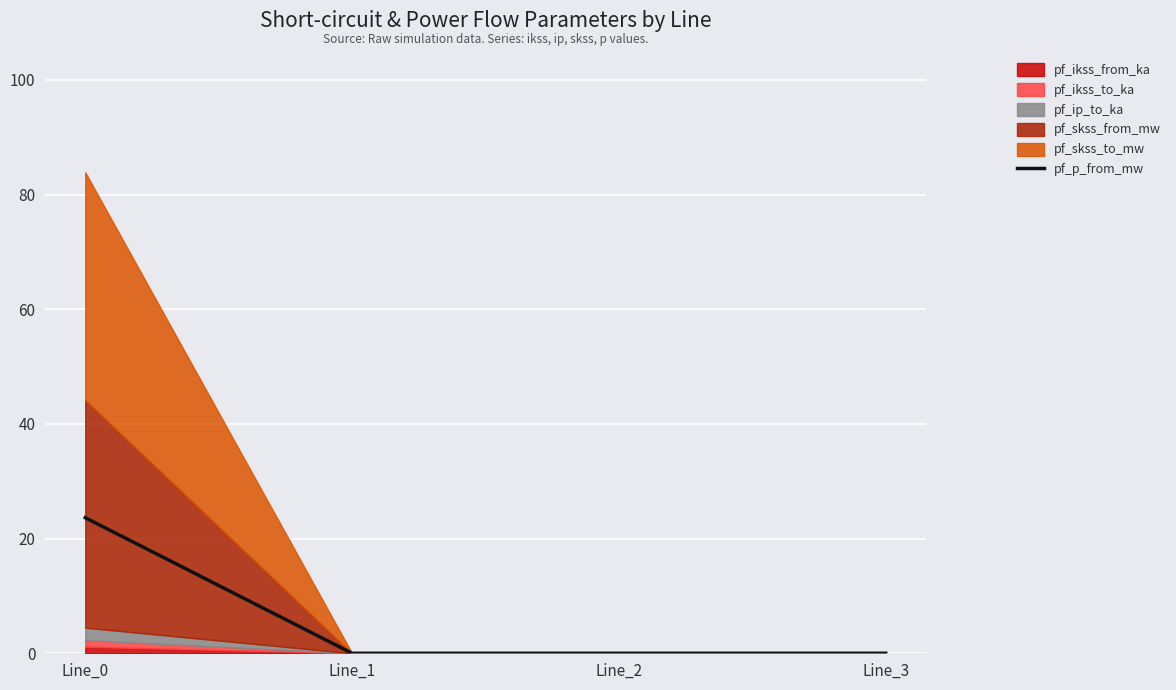

Rank the categories by value from highest to lowest.

Line_0, Line_1, Line_2, Line_3